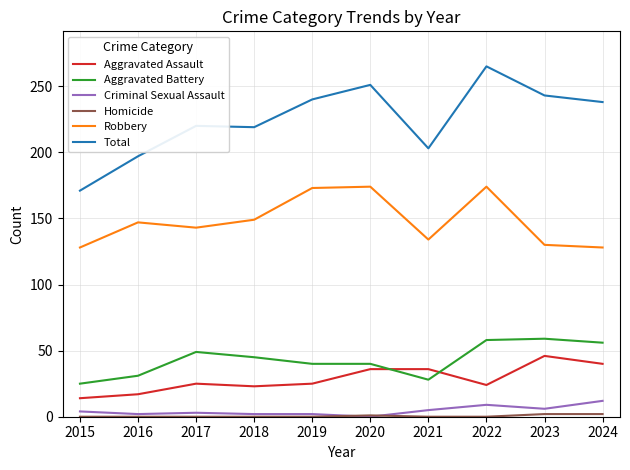

At which label does Aggravated Battery first exceed 45?

2017